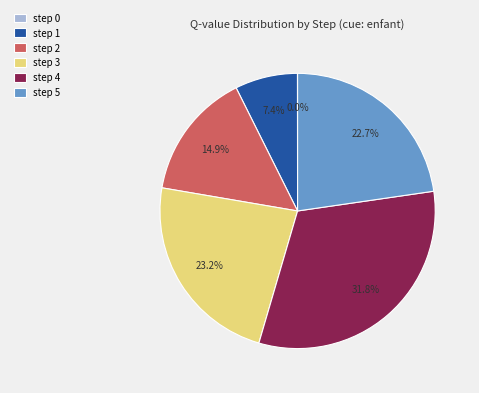

Does step 5 represent more than half of the total?

No